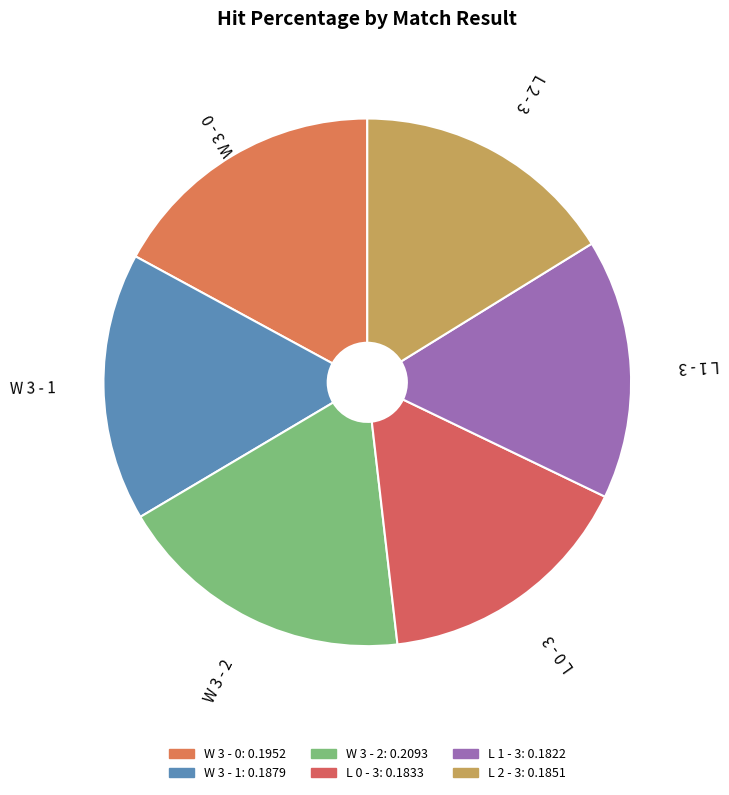

What is the largest slice in the pie chart?

W 3 - 2